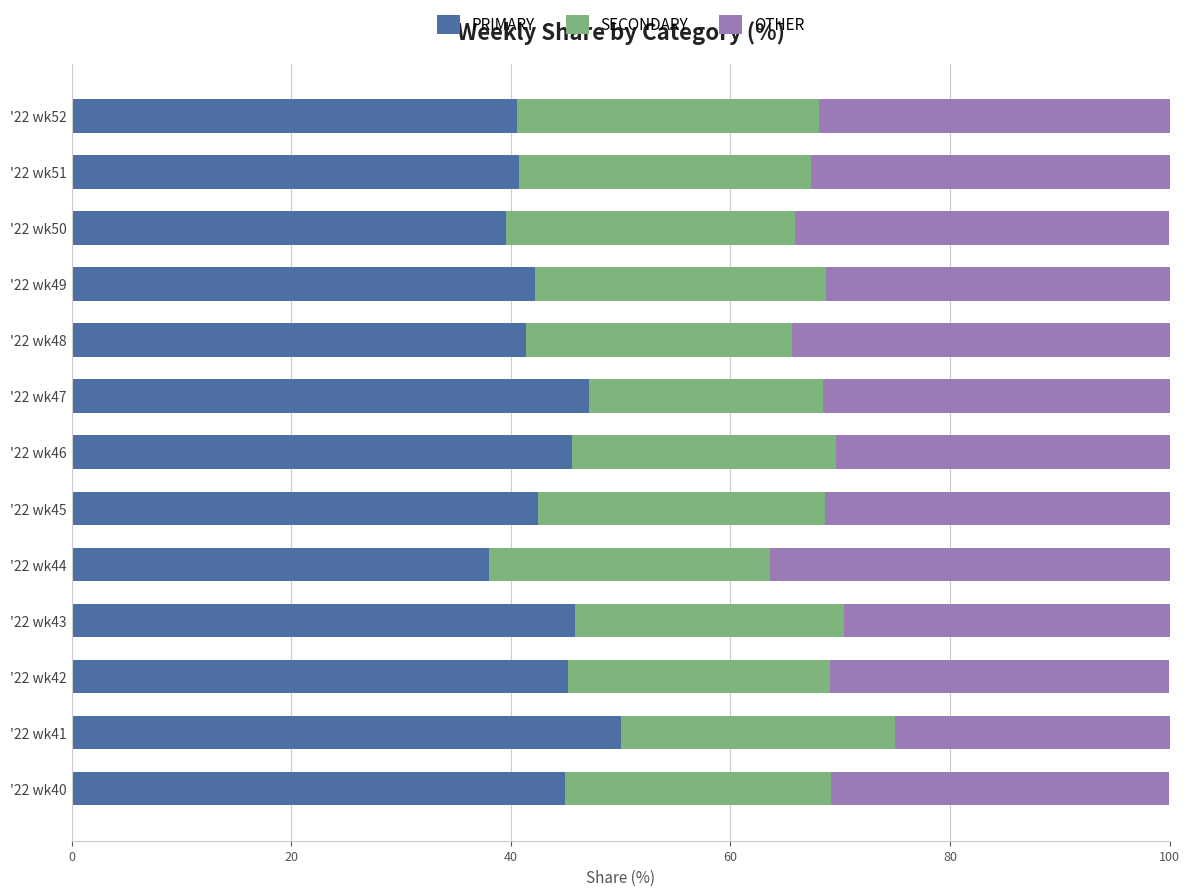

True or false: PRIMARY has a value of 66.5 at '22 wk45.

False